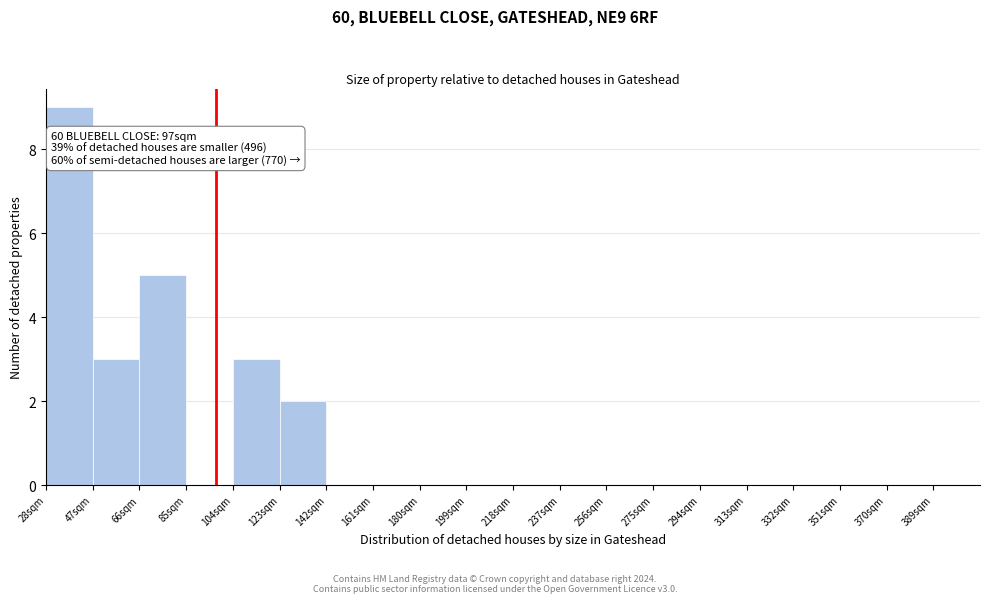

Which range on the x-axis has the tallest bar?

28 to 47